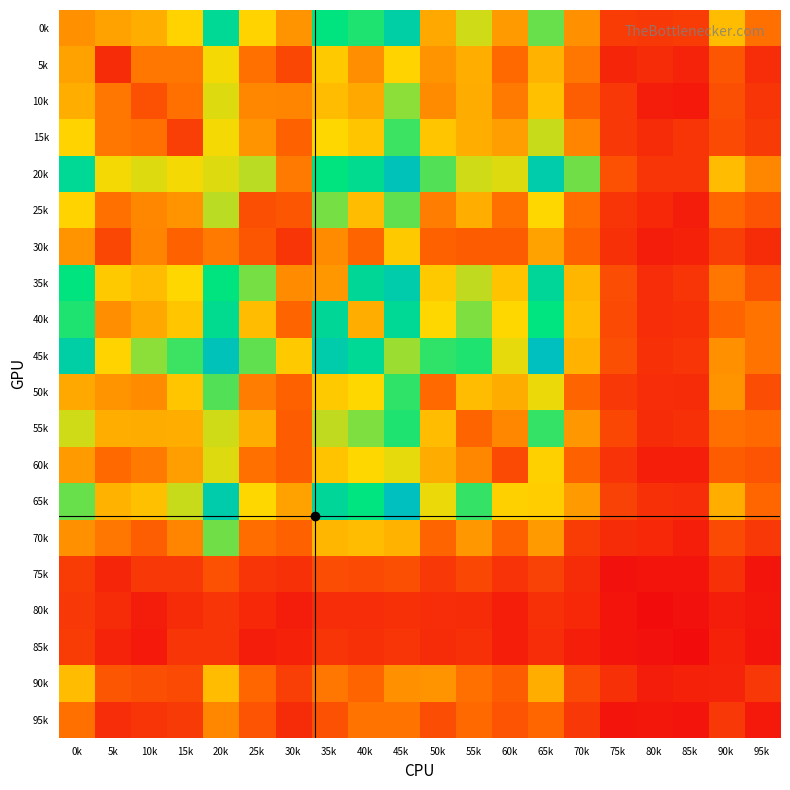

What is the difference between the highest and lowest values at 35k?

115